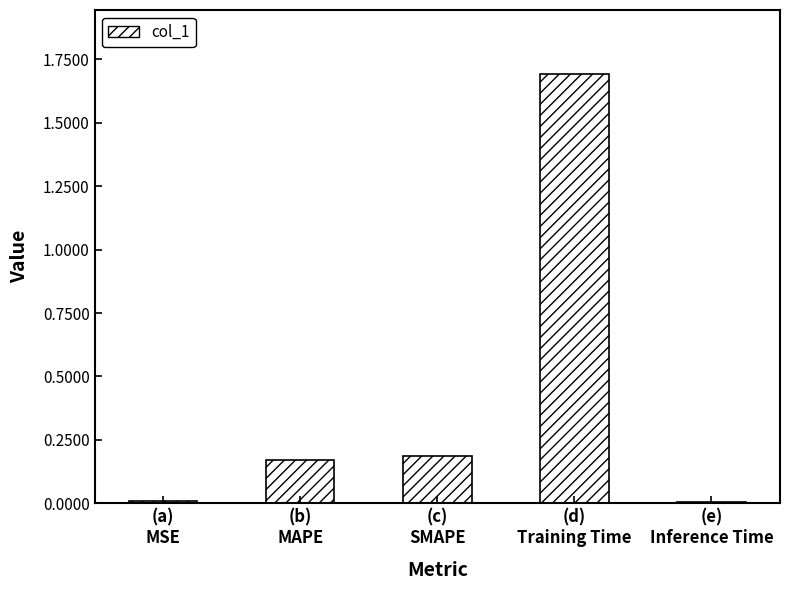

How many bars are there in total?

5